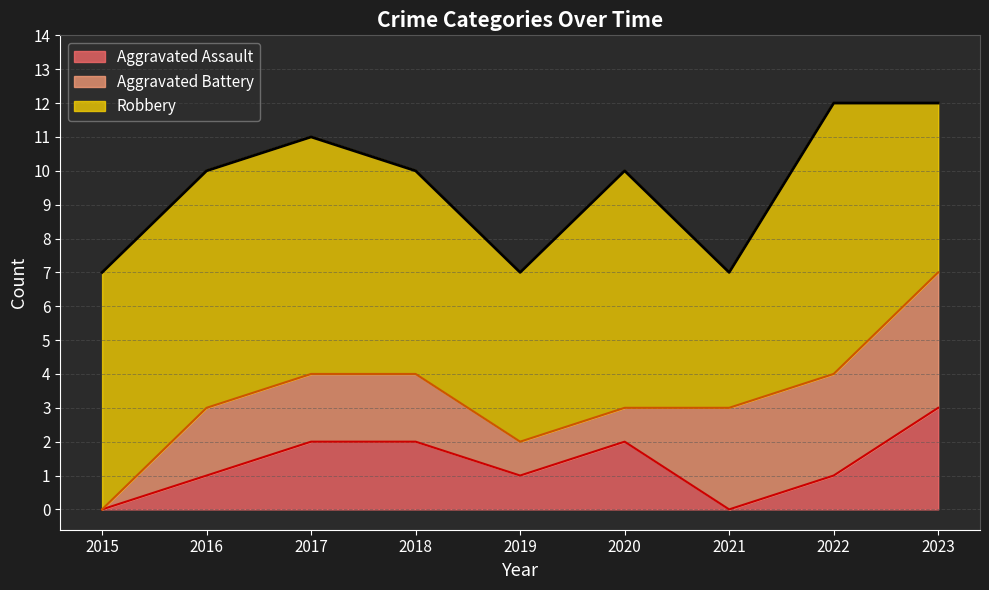

Is the value of Aggravated Assault at 2017 greater than the value of Robbery at 2016?

No